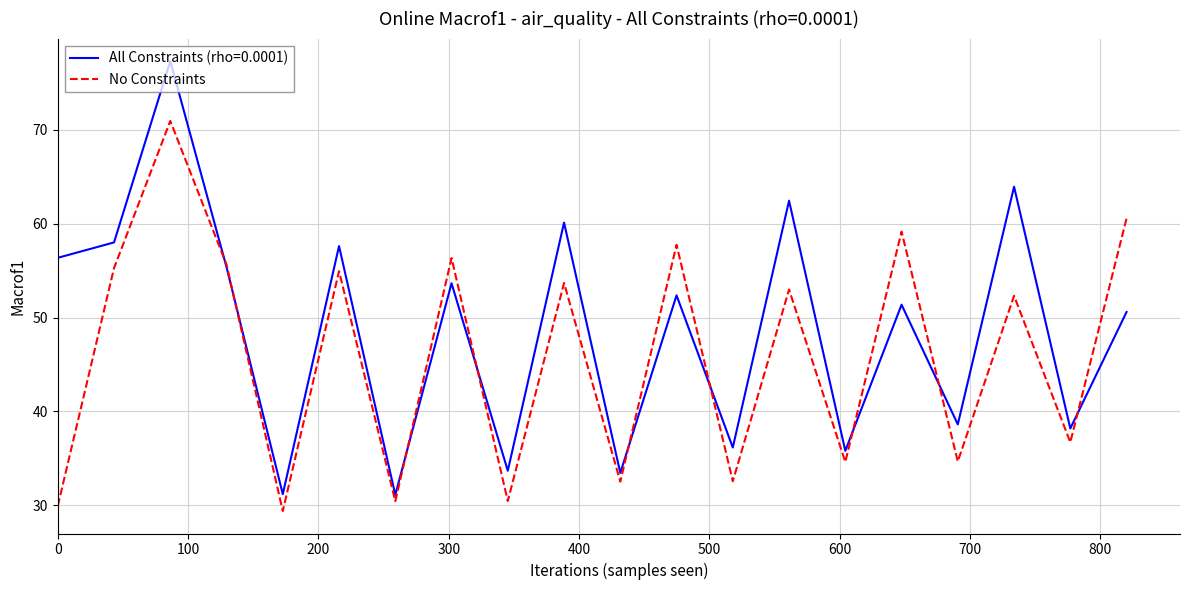

Which series has the widest spread of values?

All Constraints (rho=0.0001)